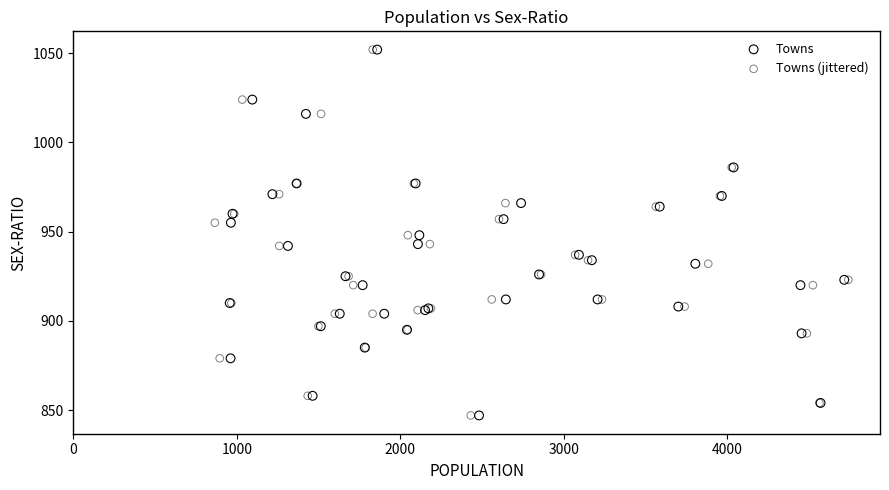

What are all the series names shown in the legend?

Towns, Towns (jittered)